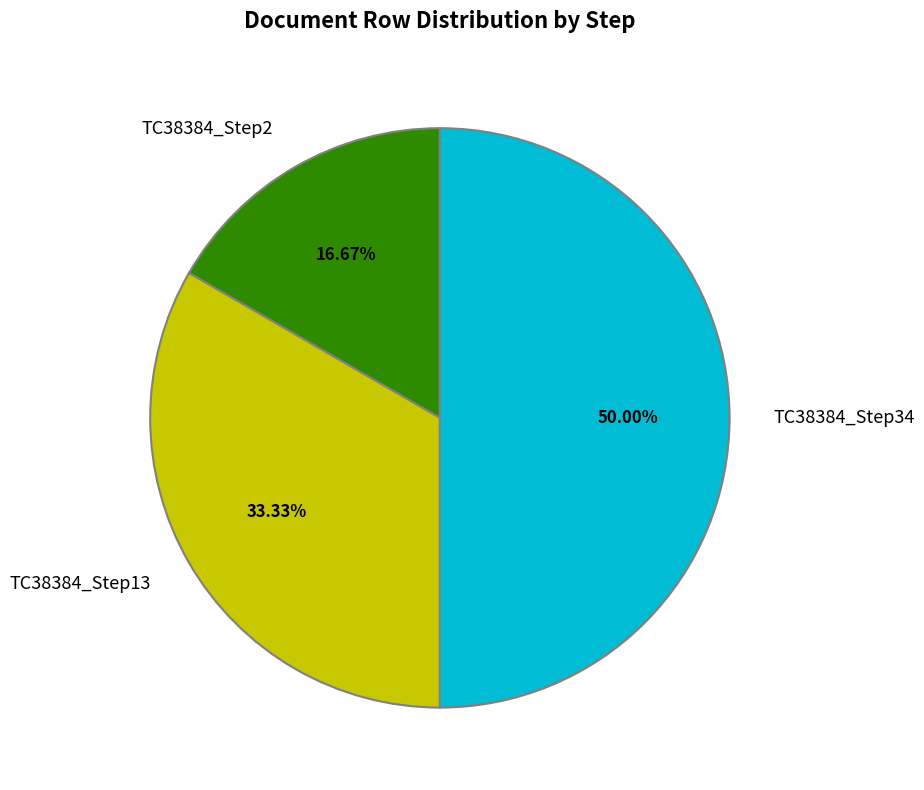

Which slice is the largest?

TC38384_Step34